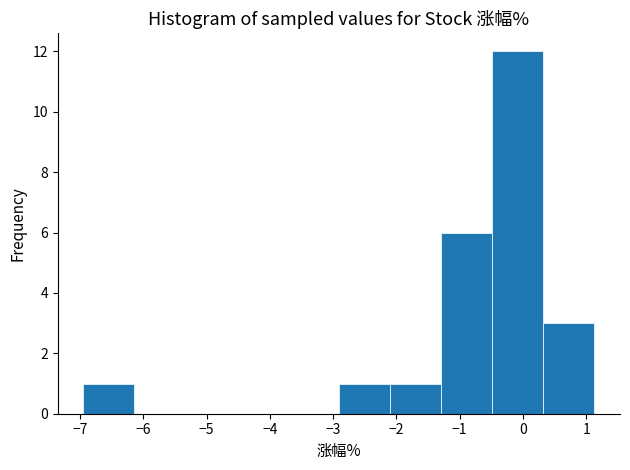

Reading left to right, list every bar in this chart as the range it spans on the x-axis followed by its height. Neither the bar edges nor the heights are printed on the chart, so give them approximately, as read against the axes.

-6.9 to -6.1: 1
-6.1 to -5.3: 0
-5.3 to -4.5: 0
-4.5 to -3.7: 0
-3.7 to -2.9: 0
-2.9 to -2.1: 1
-2.1 to -1.3: 1
-1.3 to -0.5: 6
-0.5 to 0.3: 12
0.3 to 1.1: 3